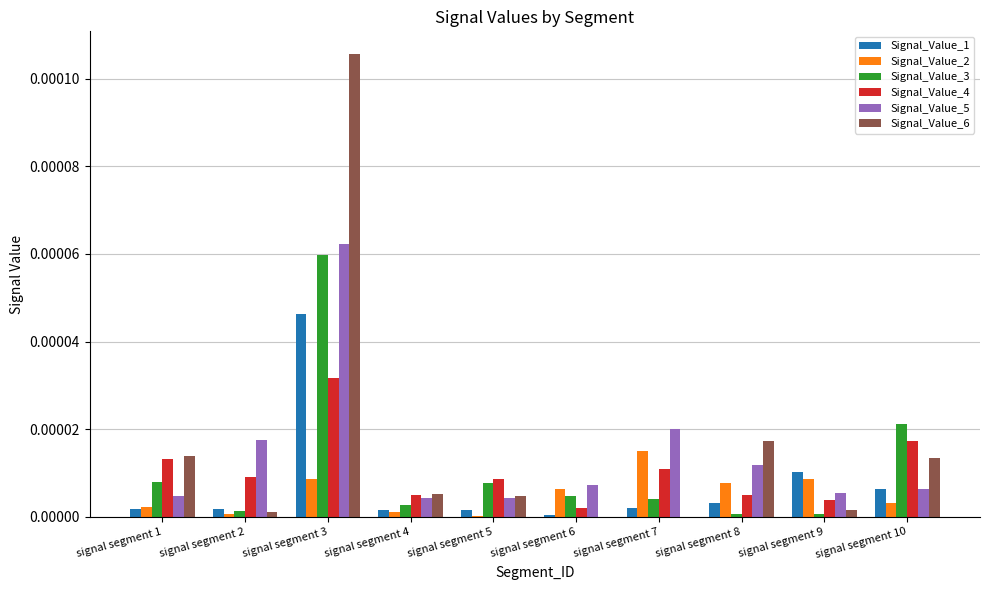

Is the value of Signal_Value_2 at signal segment 9 greater than the value of Signal_Value_5 at signal segment 3?

No